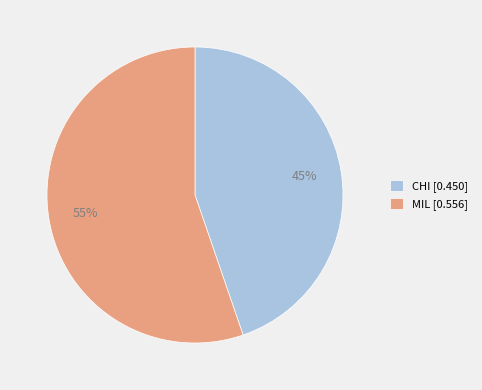

Count the number of slices in the pie.

2